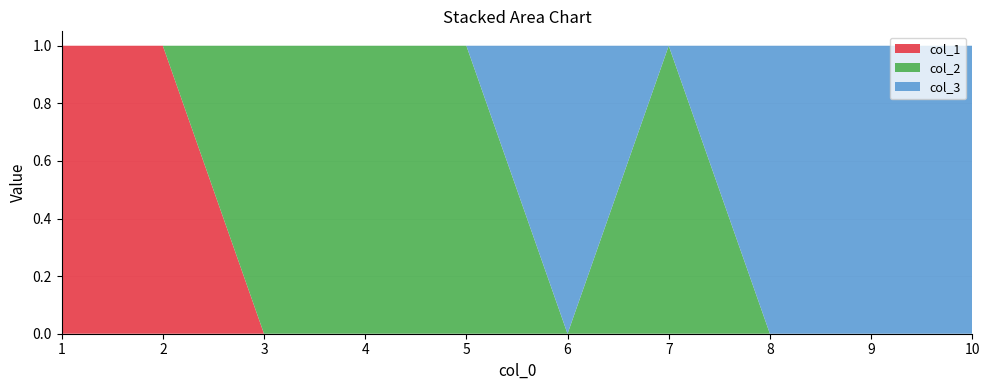

Reading left to right, transcribe all the data shown in this chart.

col_1: 1=1	2=1	3=0	4=0	5=0	6=0	7=0	8=0	9=0	10=0
col_2: 1=0	2=0	3=1	4=1	5=1	6=0	7=1	8=0	9=0	10=0
col_3: 1=0	2=0	3=0	4=0	5=0	6=1	7=0	8=1	9=1	10=1